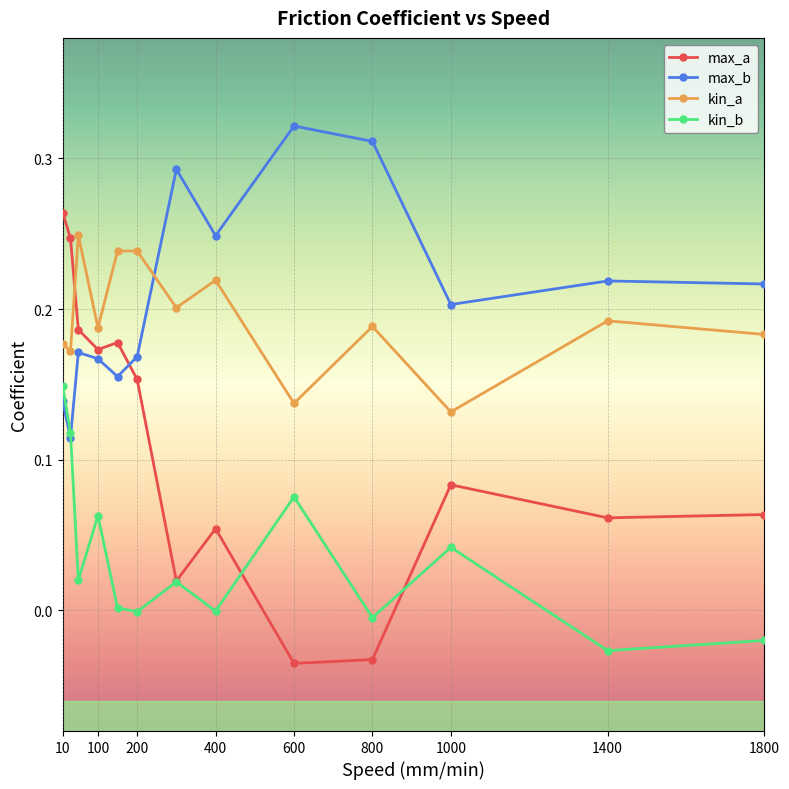

True or false: max_b and max_a cross at least once.

True